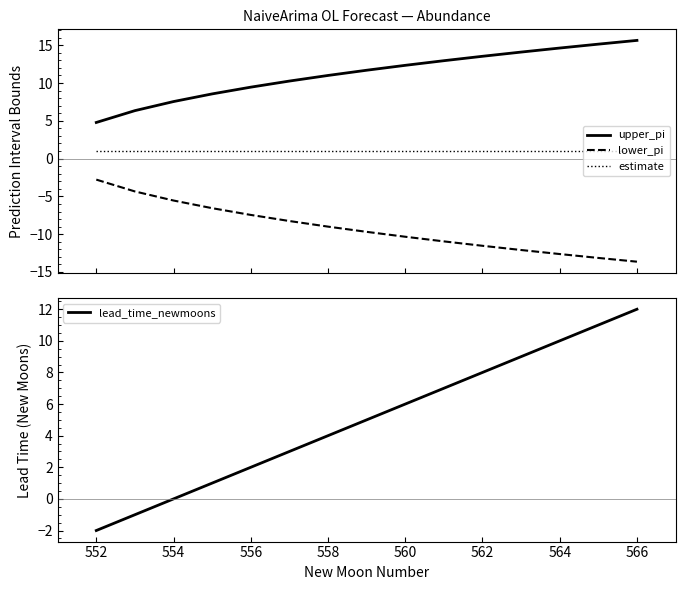

Reading left to right, what are all the values shown in this chart?

upper_pi: 4.8	6.3	7.5	8.6	9.5	10.3	11.0	11.7	12.3	13.0	13.5	14.1	14.6	15.1	15.6
lower_pi: -2.8	-4.3	-5.5	-6.6	-7.5	-8.3	-9.0	-9.7	-10.3	-11.0	-11.5	-12.1	-12.6	-13.1	-13.6
estimate: 1.0	1.0	1.0	1.0	1.0	1.0	1.0	1.0	1.0	1.0	1.0	1.0	1.0	1.0	1.0
lead_time_newmoons: -2.0	-1.0	0.0	1.0	2.0	3.0	4.0	5.0	6.0	7.0	8.0	9.0	10.0	11.0	12.0